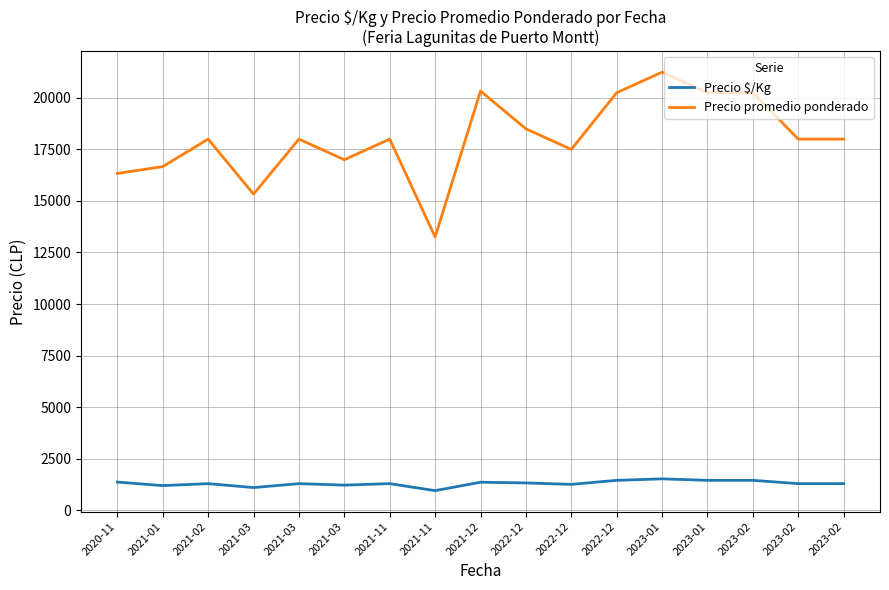

How many lines are shown in the chart?

2